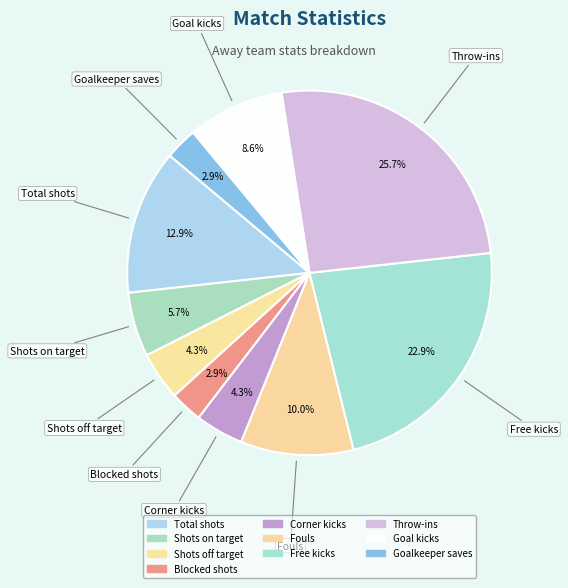

Count the number of slices in the pie.

10